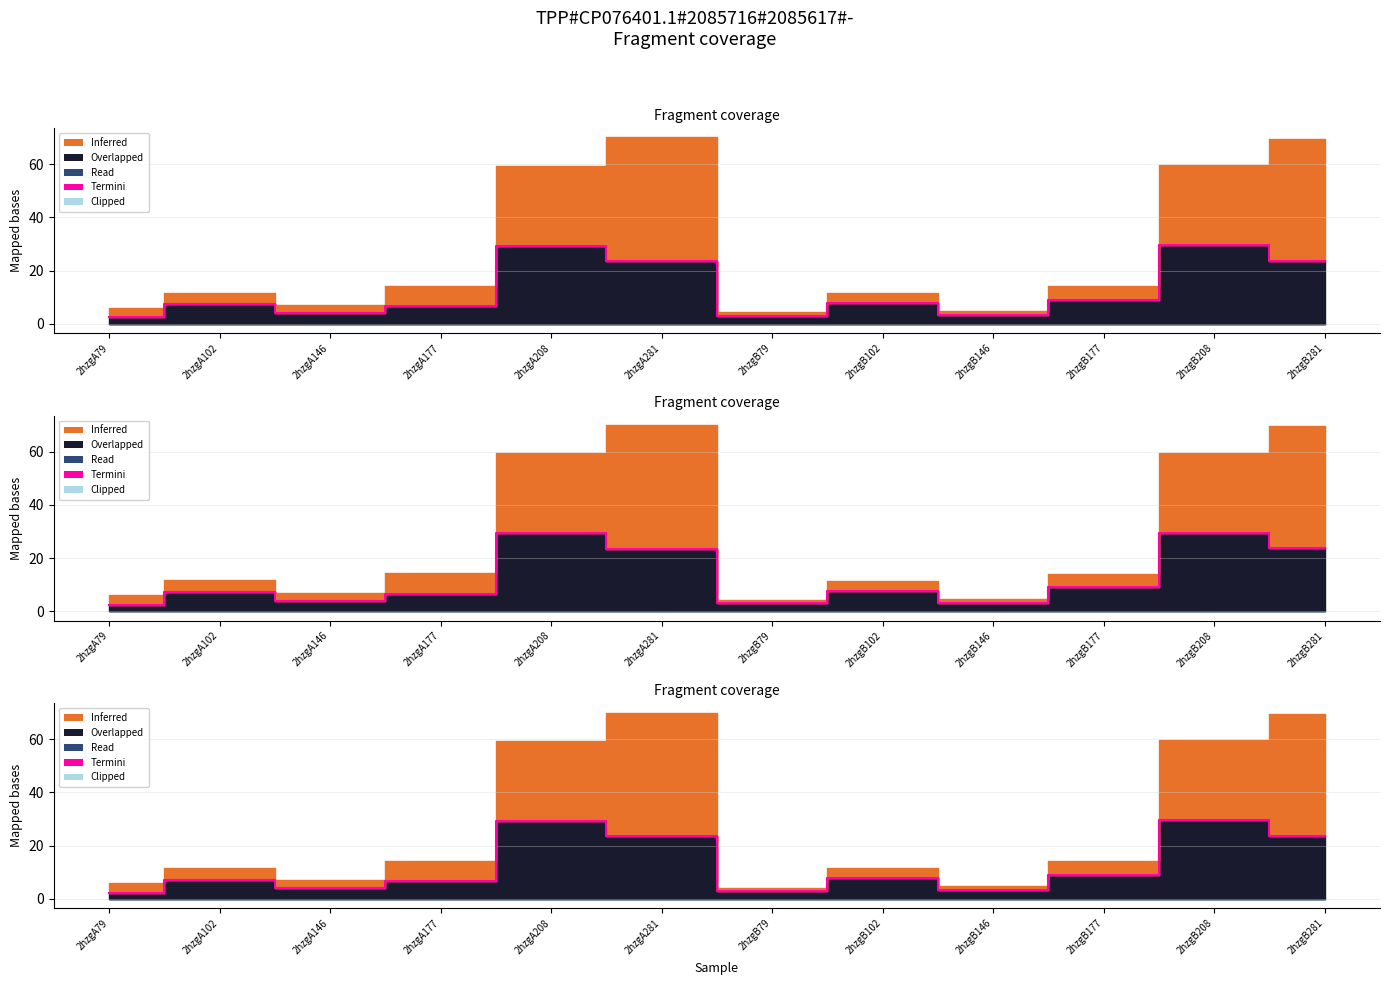

Which series has the largest total across all categories?

Inferred